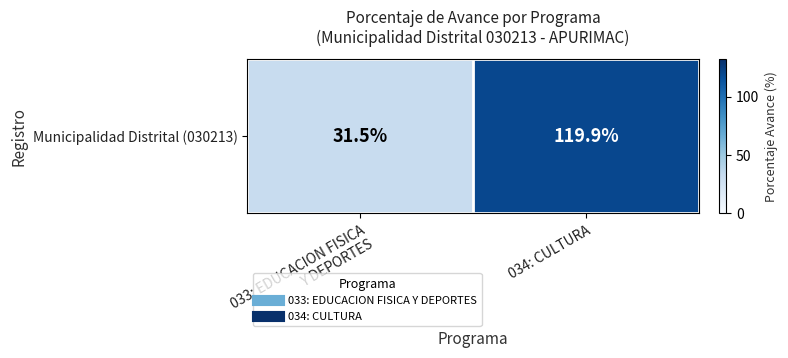

What is the sum of all values?

151.4